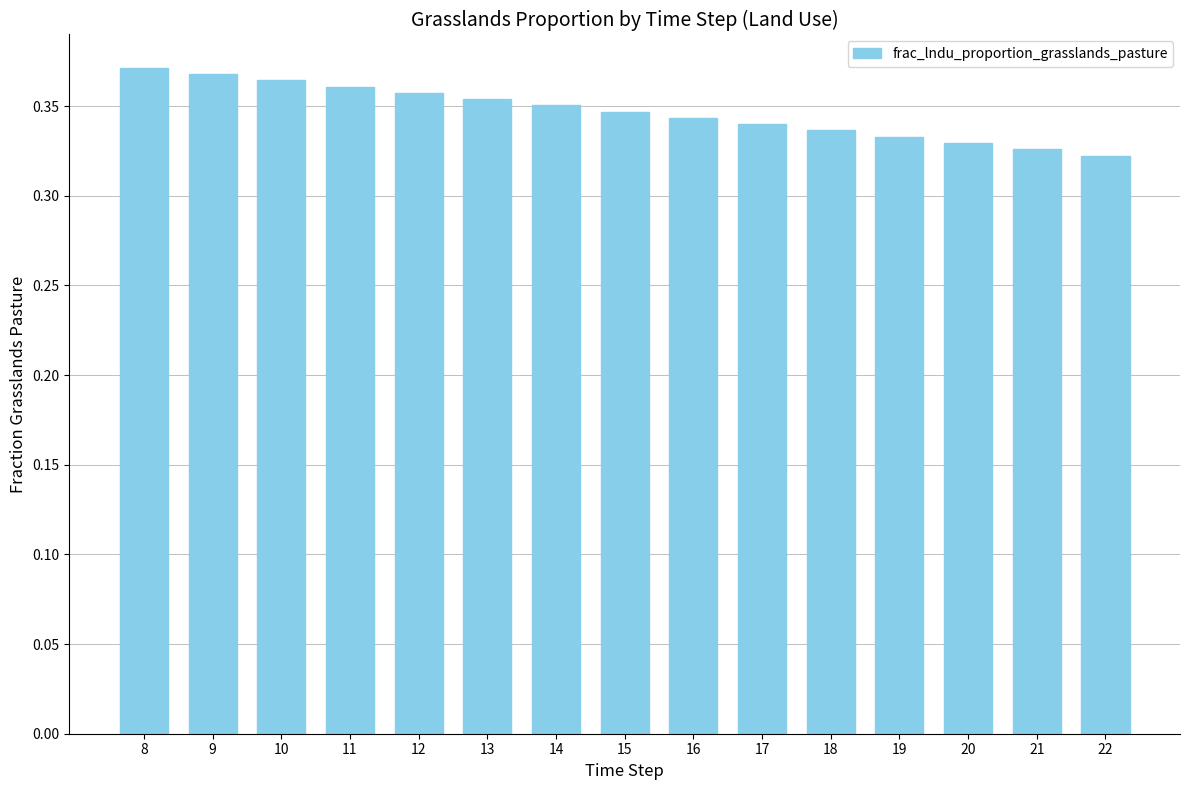

How many bars are there in total?

15